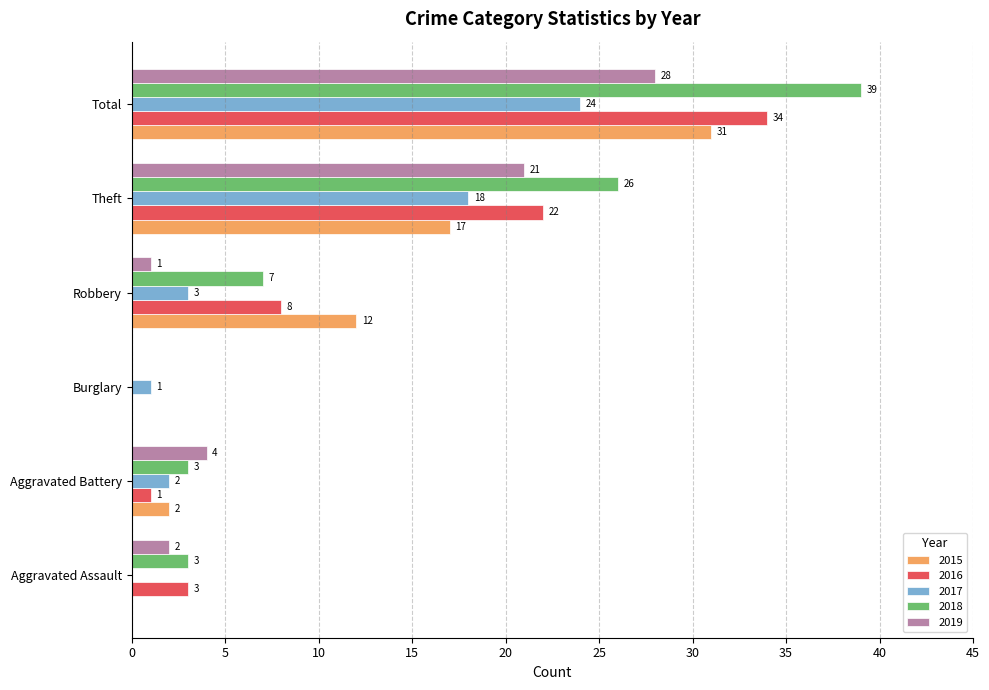

Between Burglary and Robbery, which series saw the biggest shift?

2015